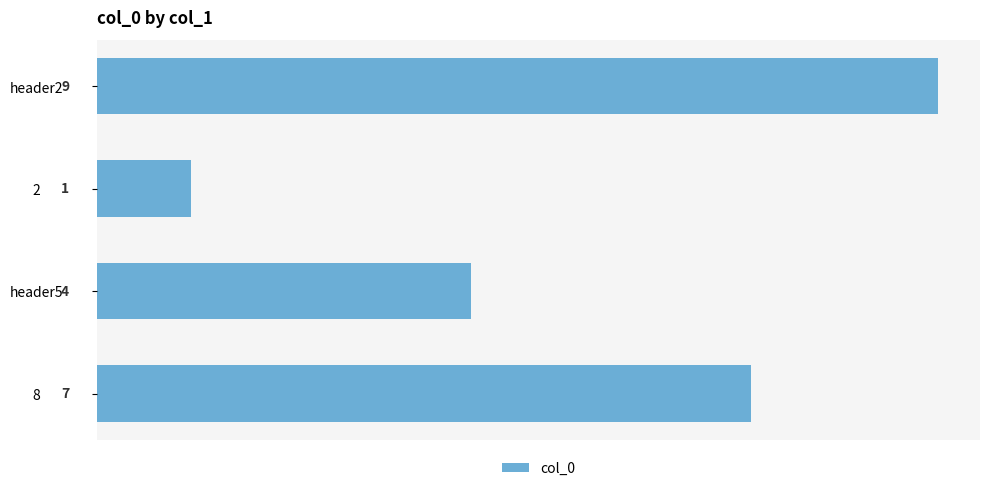

How many bars are there in total?

4